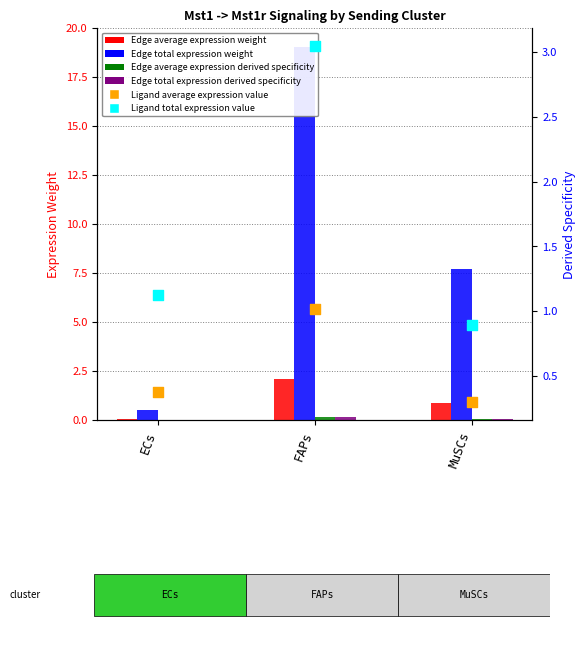

Is the value of Edge average expression derived specificity at ECs greater than the value of Edge total expression weight at ECs?

No